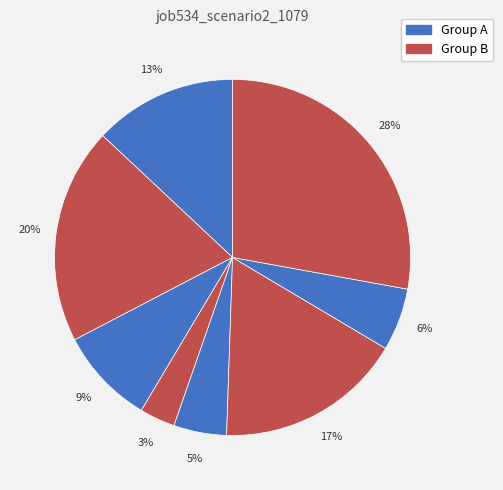

How many slices are in this pie chart?

8